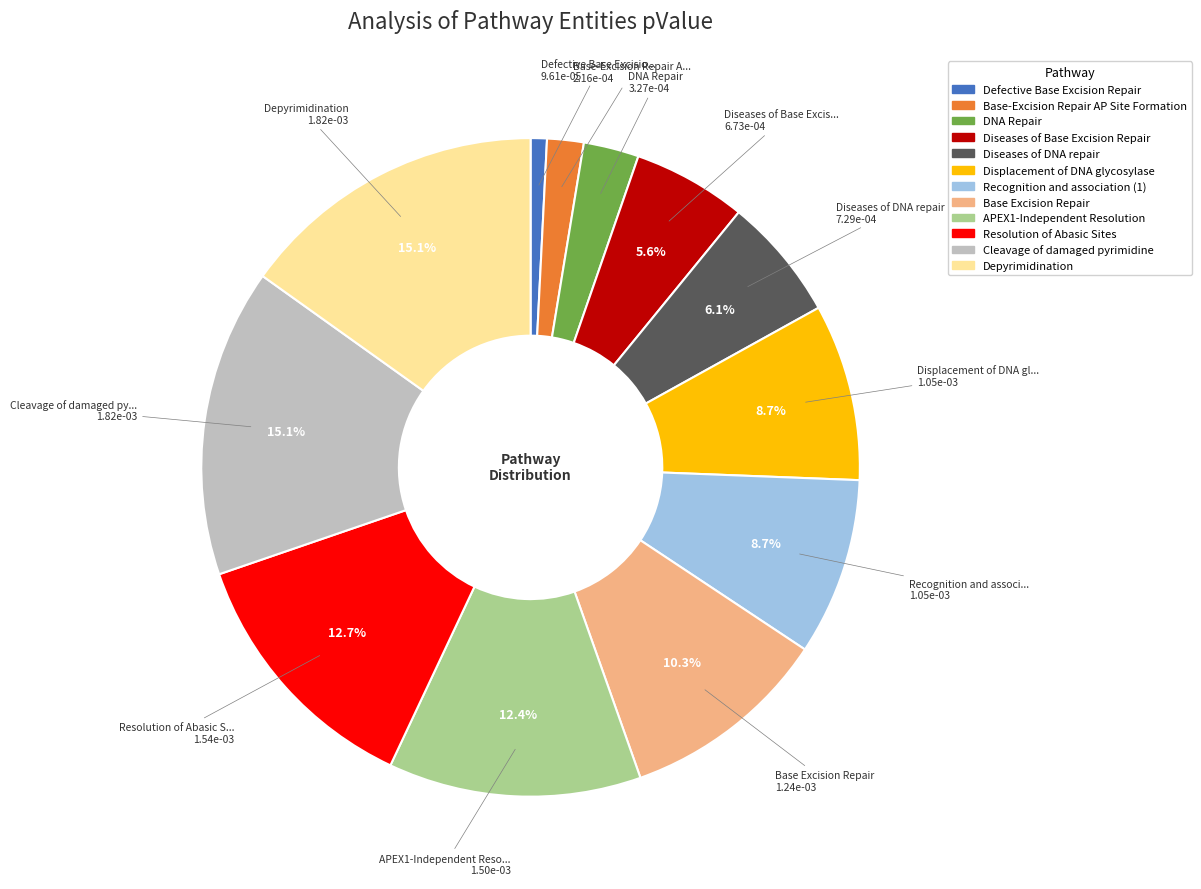

Do Diseases of DNA repair and Displacement of DNA glycosylase together represent more than half of the pie?

No